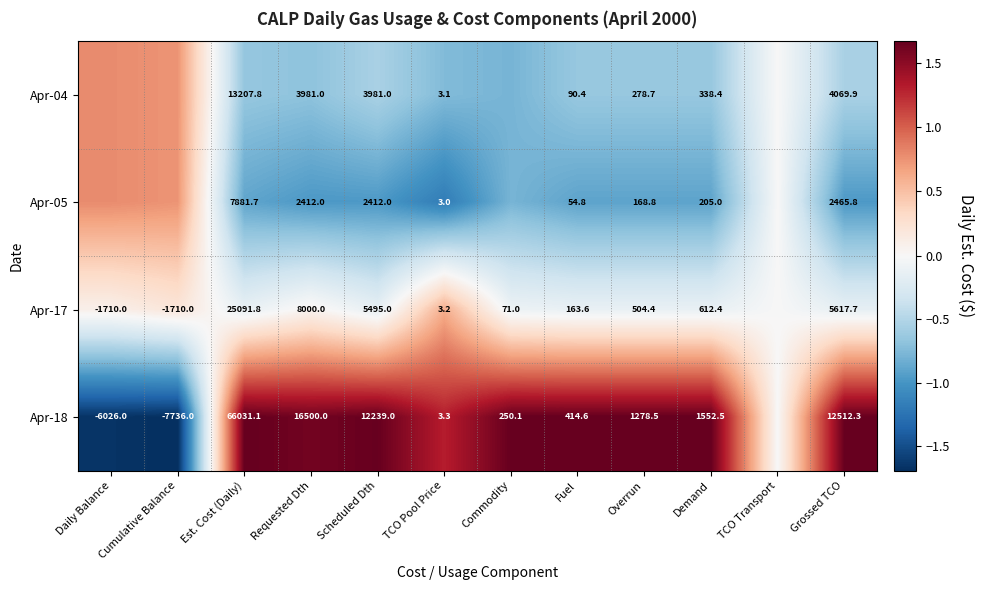

Where is Apr-18 nearest to the value 0?

TCO Transport